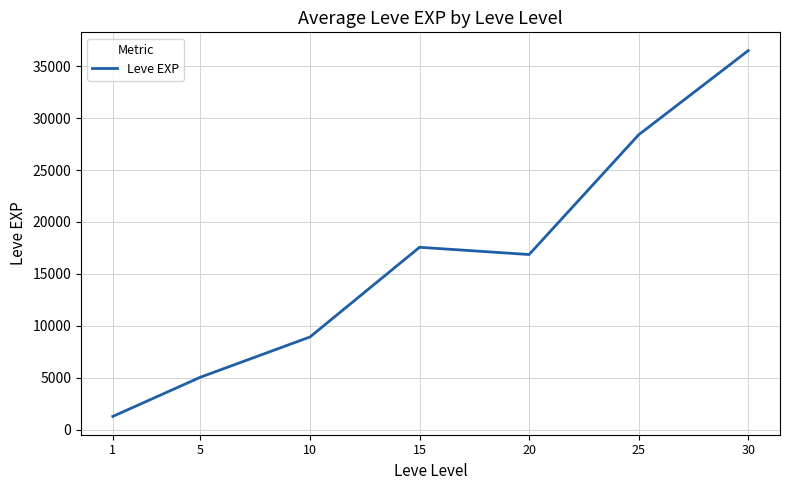

How many values are below 16865?

3